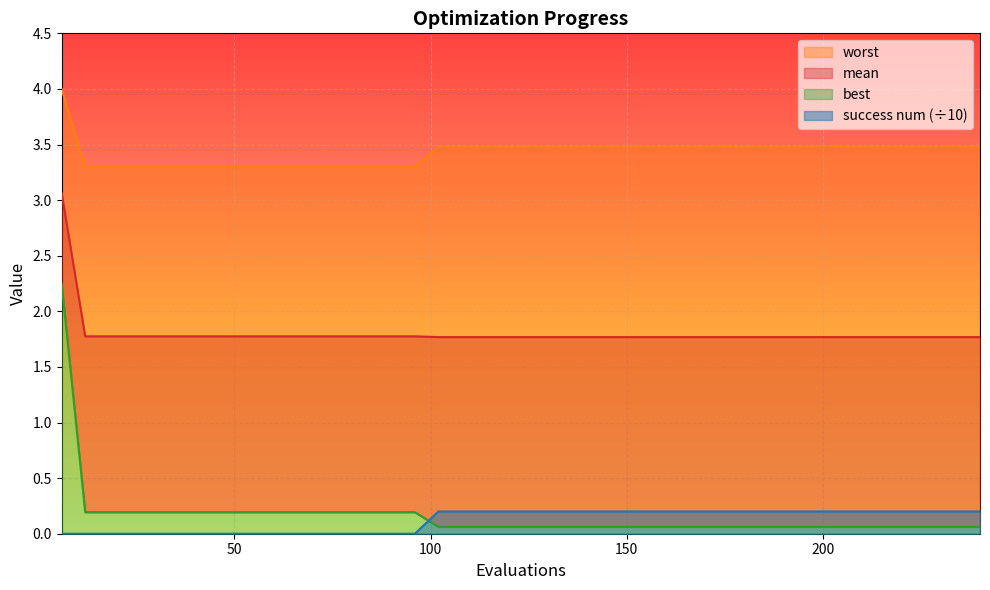

What is the sum of all success num values?

4.8